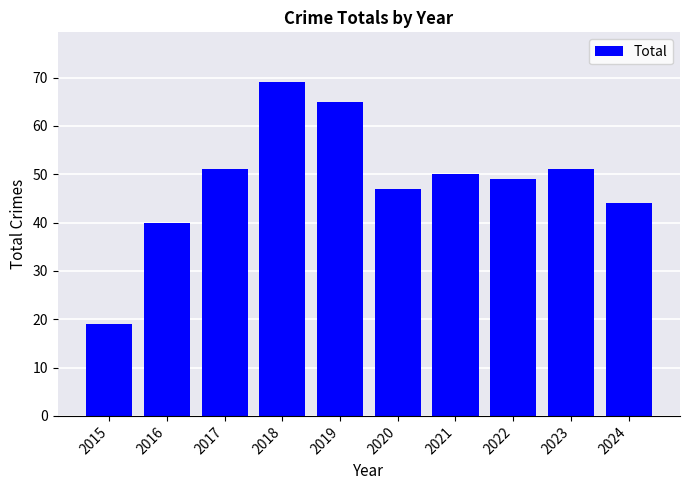

What is the value of the 6th bar from the left?

47